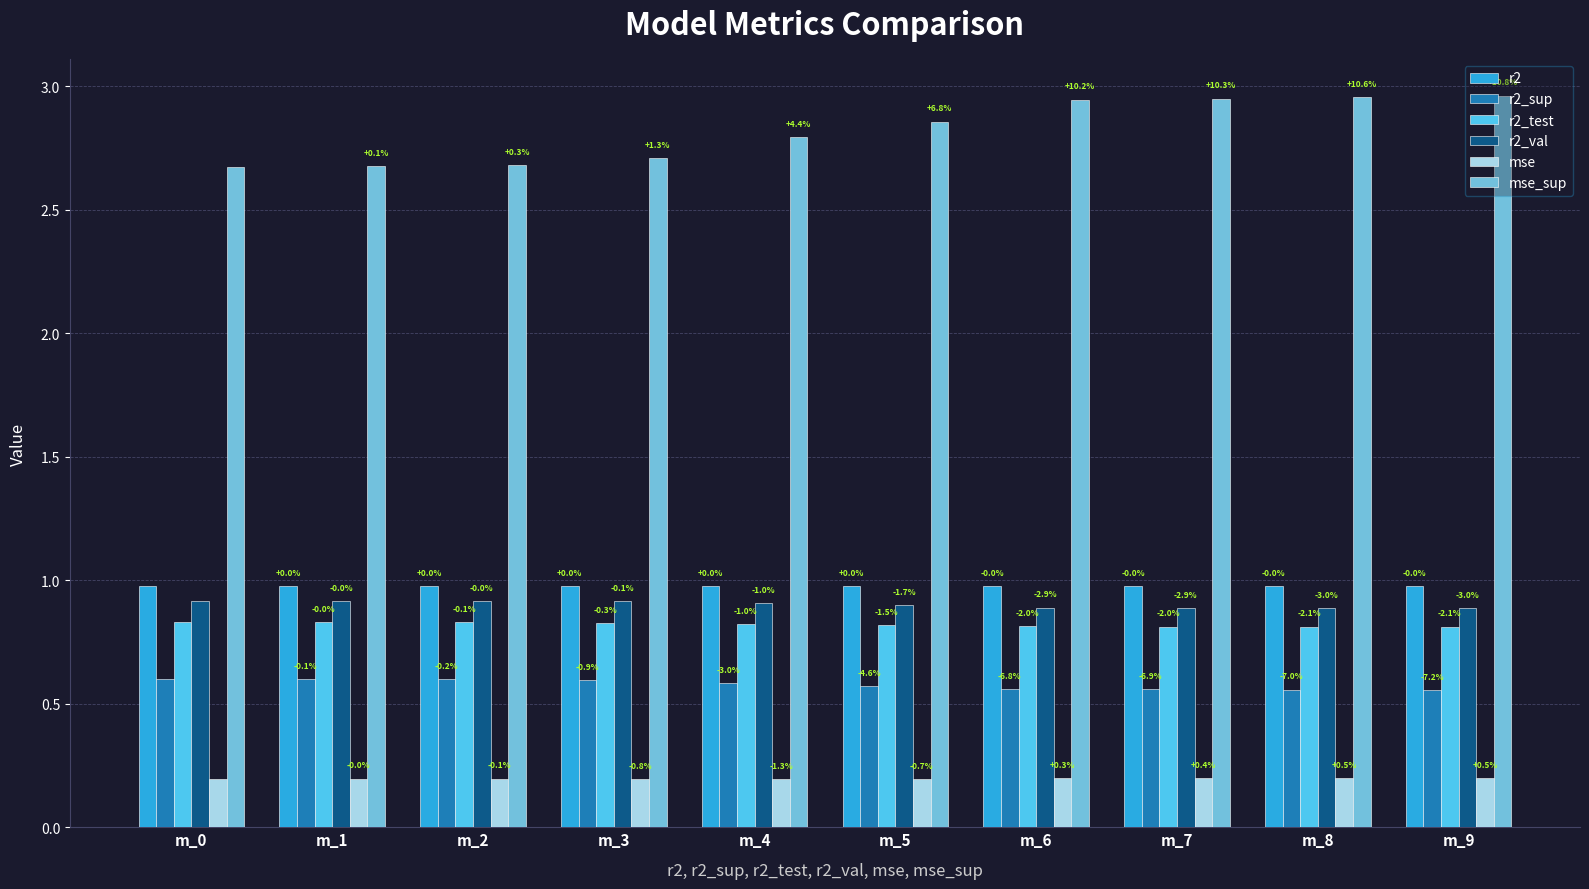

Between m_3 and m_5, which series saw the biggest shift?

mse_sup